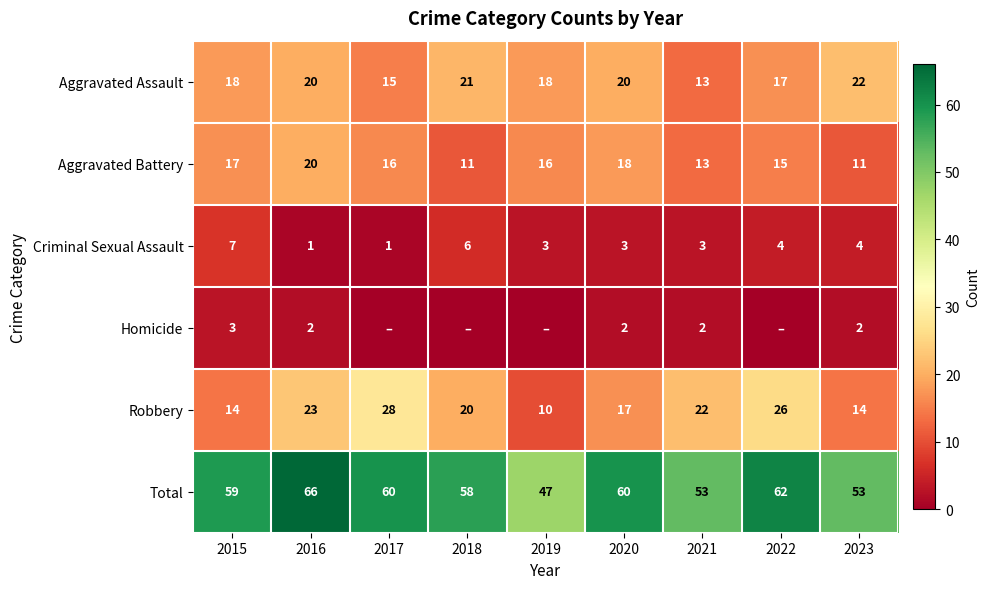

What is the spread (max minus min) of values at 2015?

56